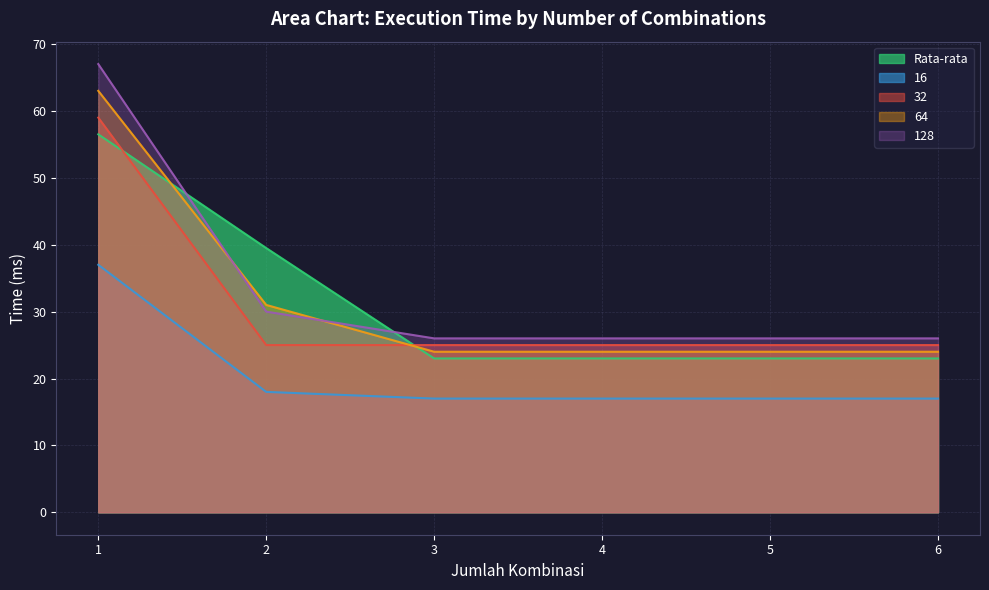

List the labels in order of 16 value, smallest first.

3, 4, 5, 6, 2, 1